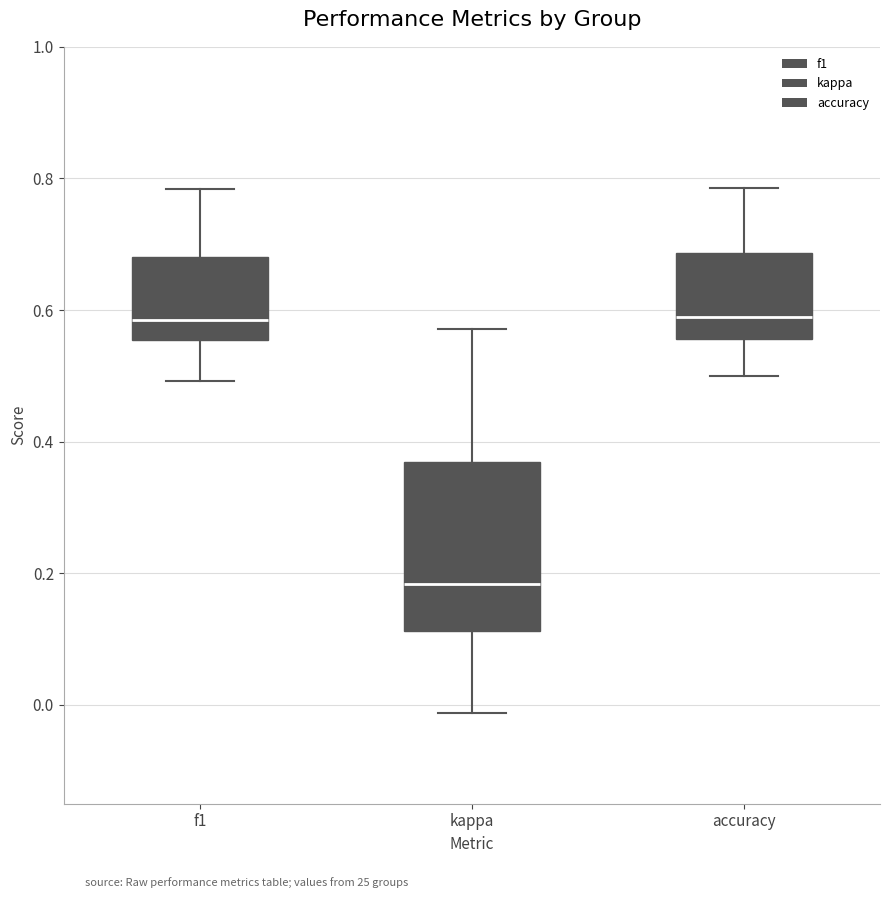

Reading left to right, transcribe this box plot: for each box, give where its median line is, the range the box spans, and where its two whiskers end, as read against the y-axis. The values are not printed on the chart, so give them approximately, as read against the axis.

f1: median 0.58, box 0.56 to 0.68, whiskers 0.50 to 0.78
kappa: median 0.18, box 0.12 to 0.36, whiskers -0.02 to 0.58
accuracy: median 0.60, box 0.56 to 0.68, whiskers 0.50 to 0.78